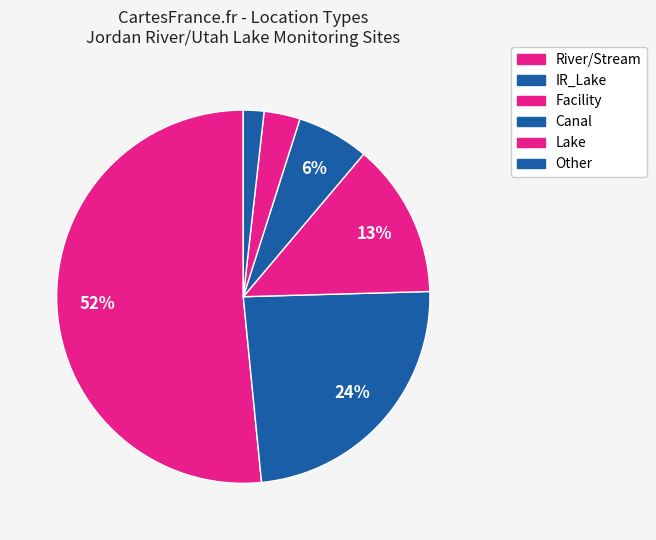

Rank the categories by value from highest to lowest.

River/Stream, IR_Lake, Facility, Canal, Lake, Other